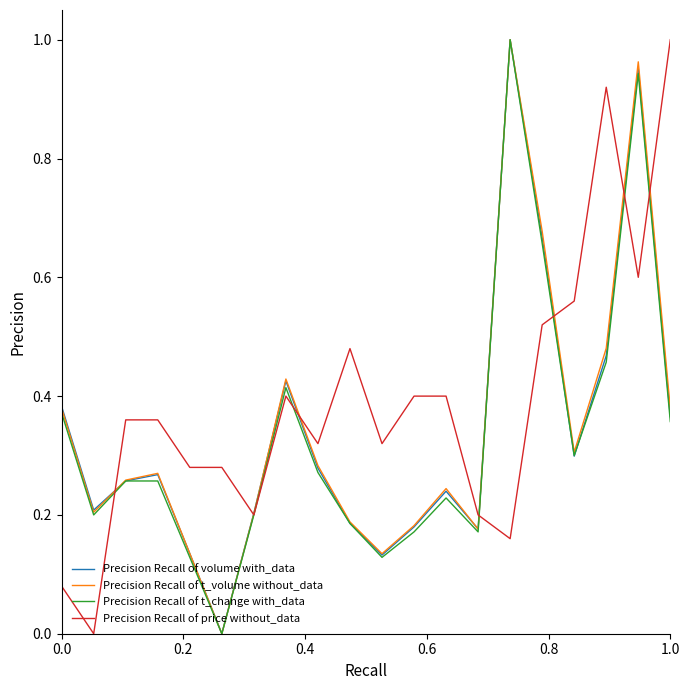

Which series has the largest total across all categories?

Precision Recall of price without_data